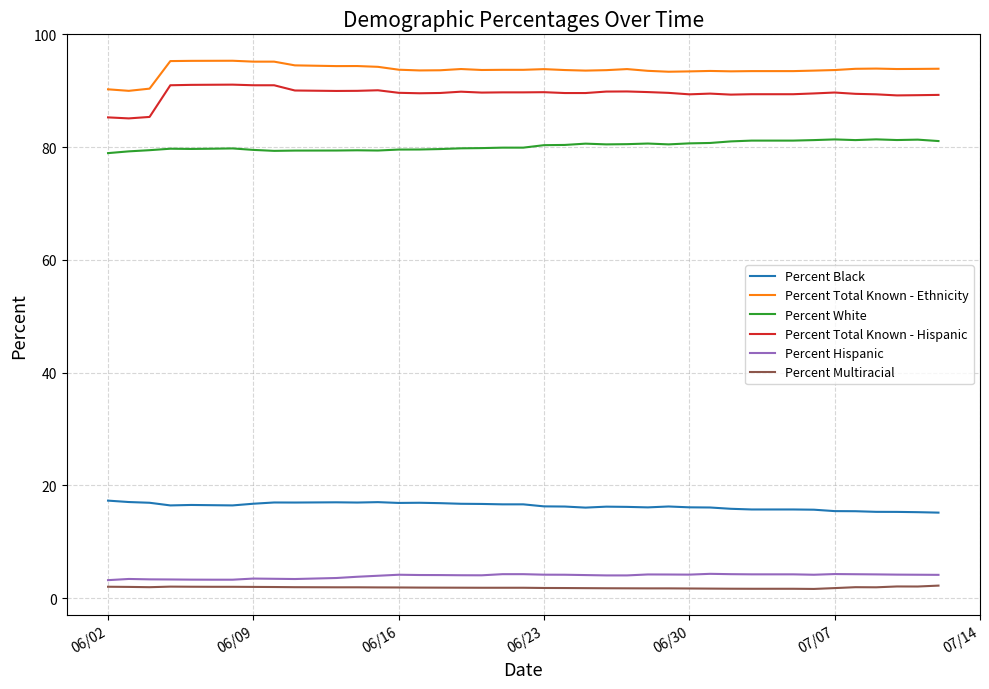

How many categories are shown in the chart?

40